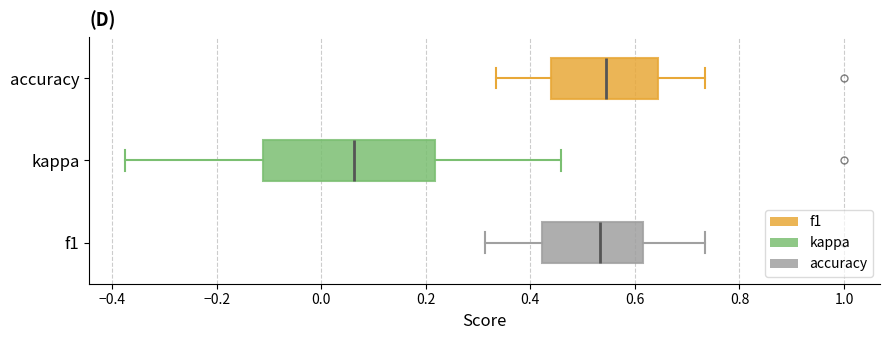

Where is the right edge of the box for f1 on the x-axis? The values are not printed on the chart, so give them approximately, as read against the axis.

0.62